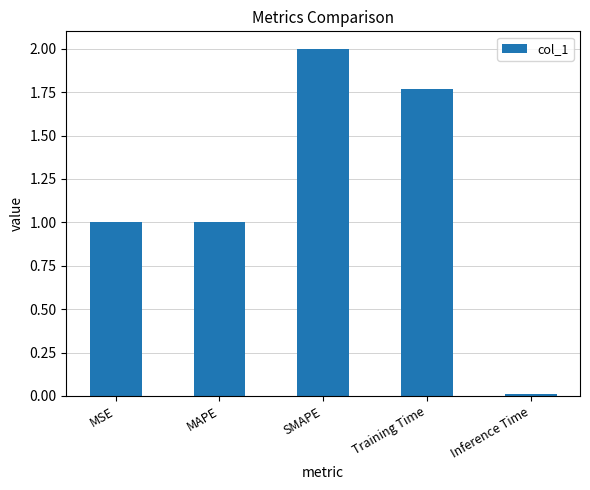

What is the difference between the maximum and minimum values?

2.0